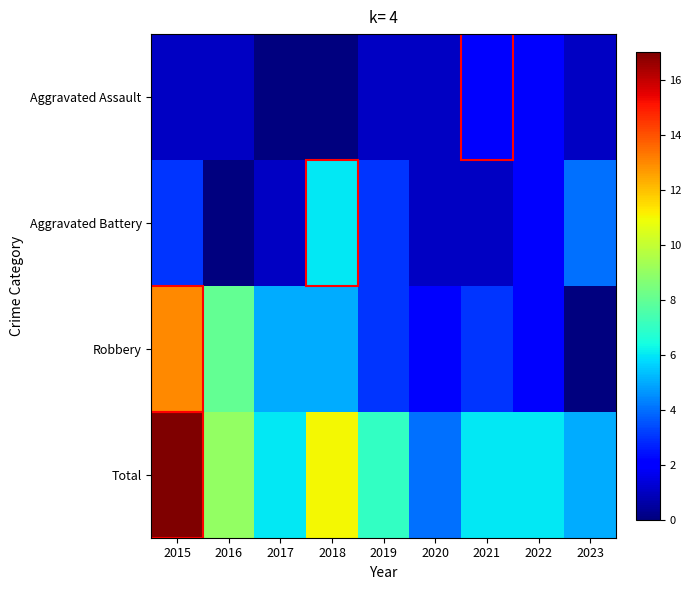

What is the difference between the highest and lowest values at 2023?

5